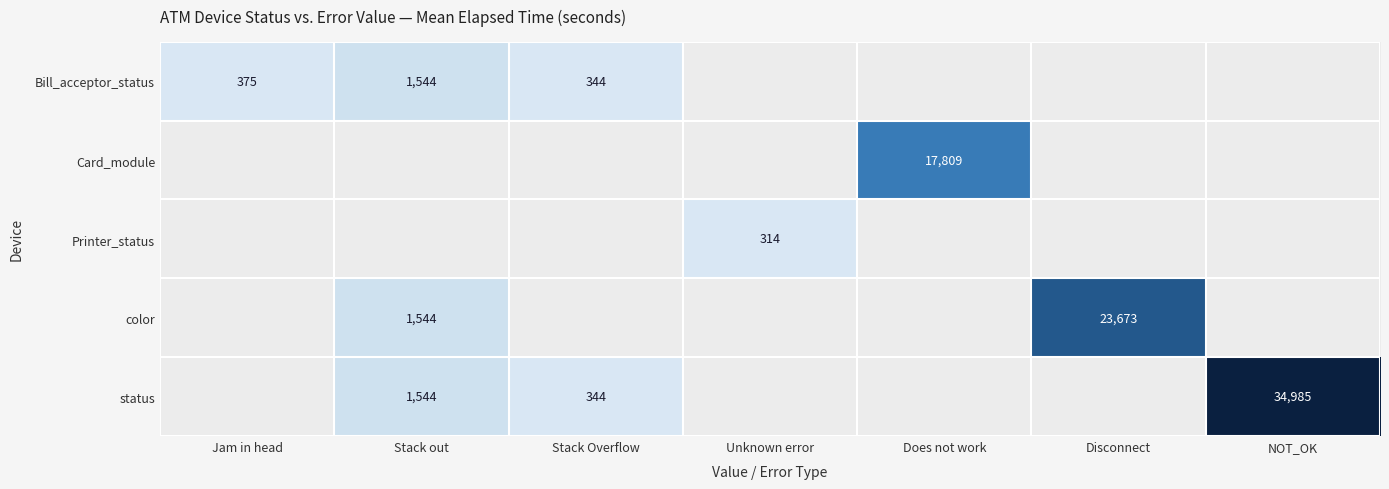

The Bill_acceptor_status series shows 177 at Stack Overflow. True or false?

False